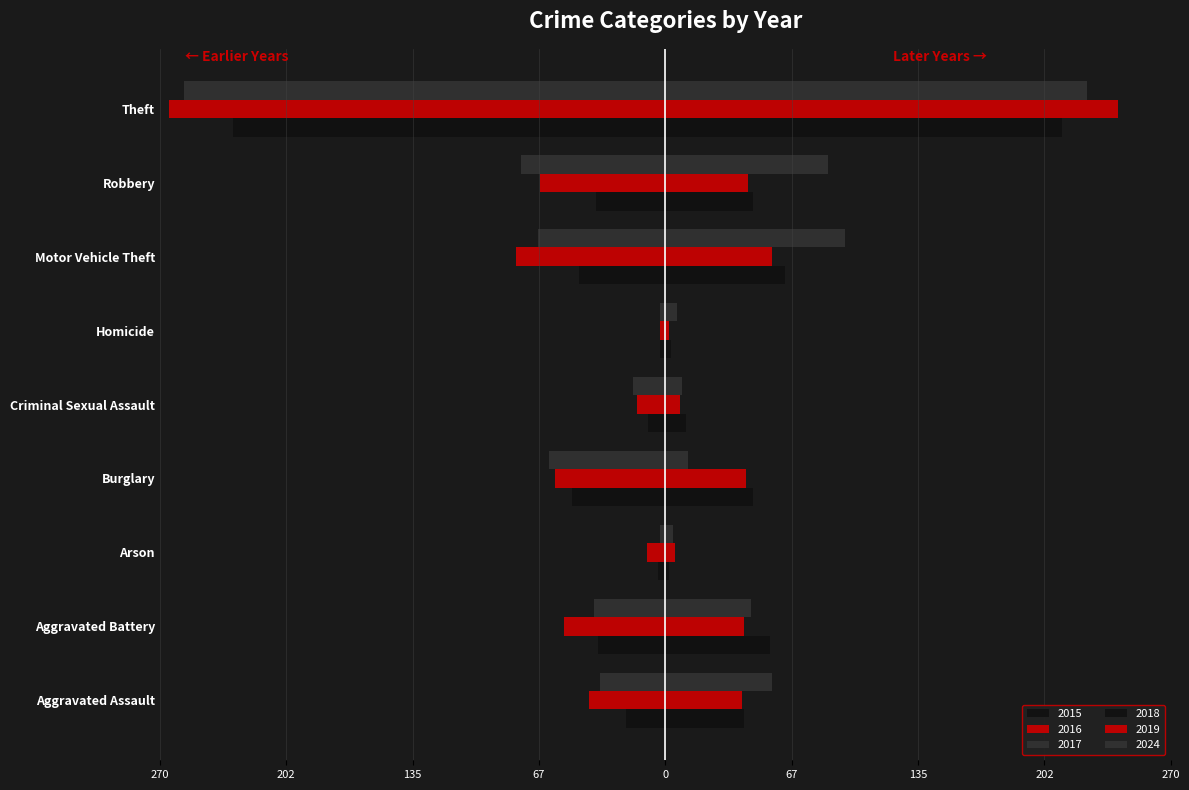

What is the spread (max minus min) of values at Motor Vehicle Theft?

176